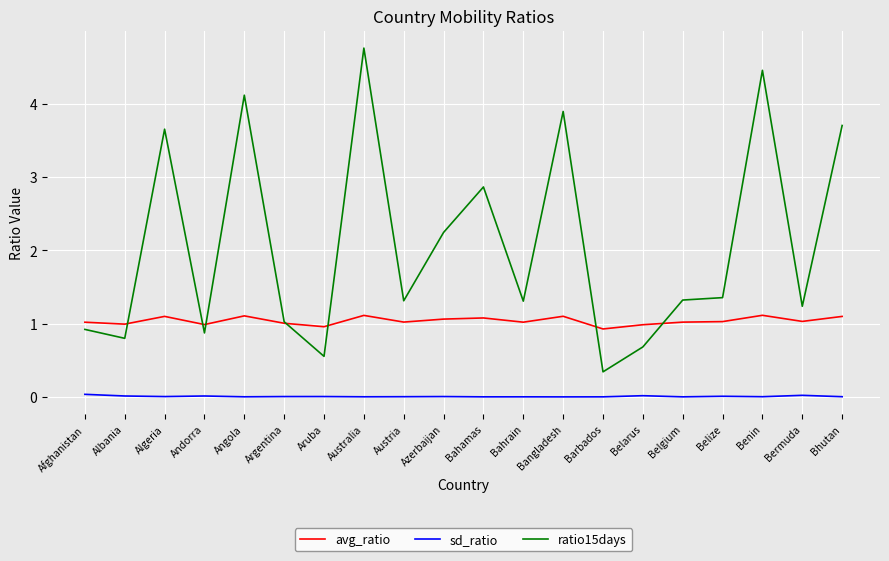

Which series has the widest spread of values?

ratio15days